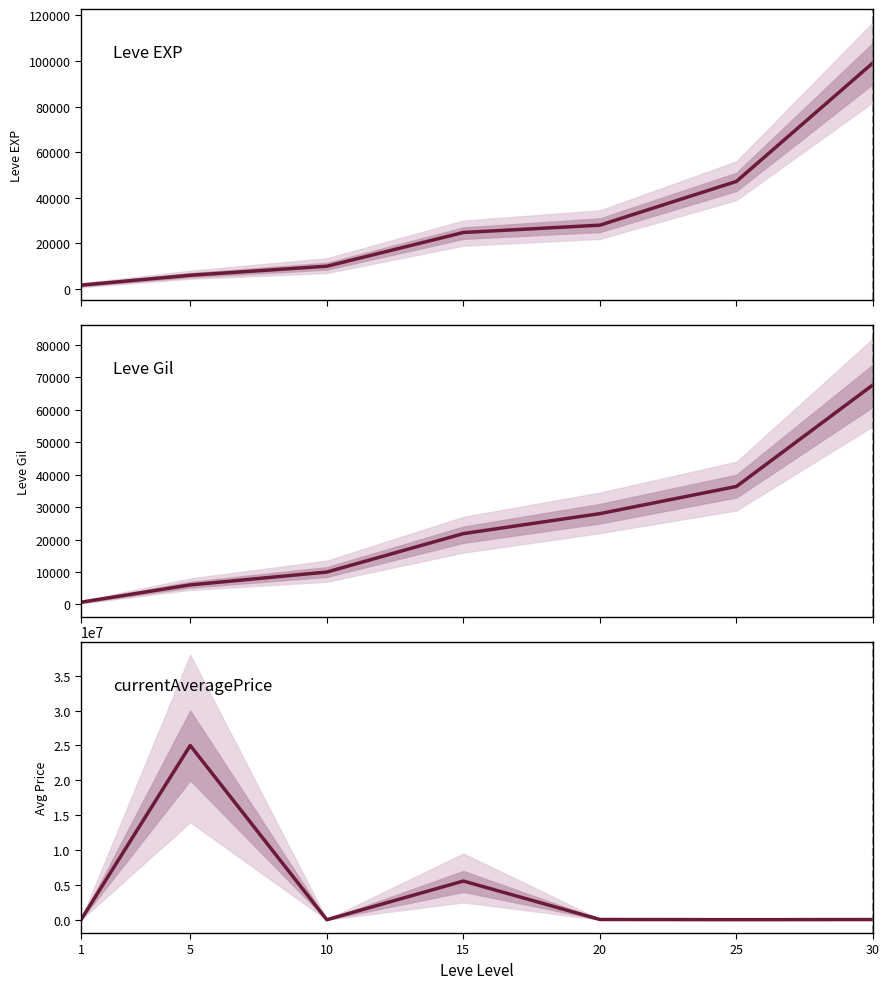

What are all the series names shown in the legend?

Leve EXP, Leve Gil, currentAveragePrice